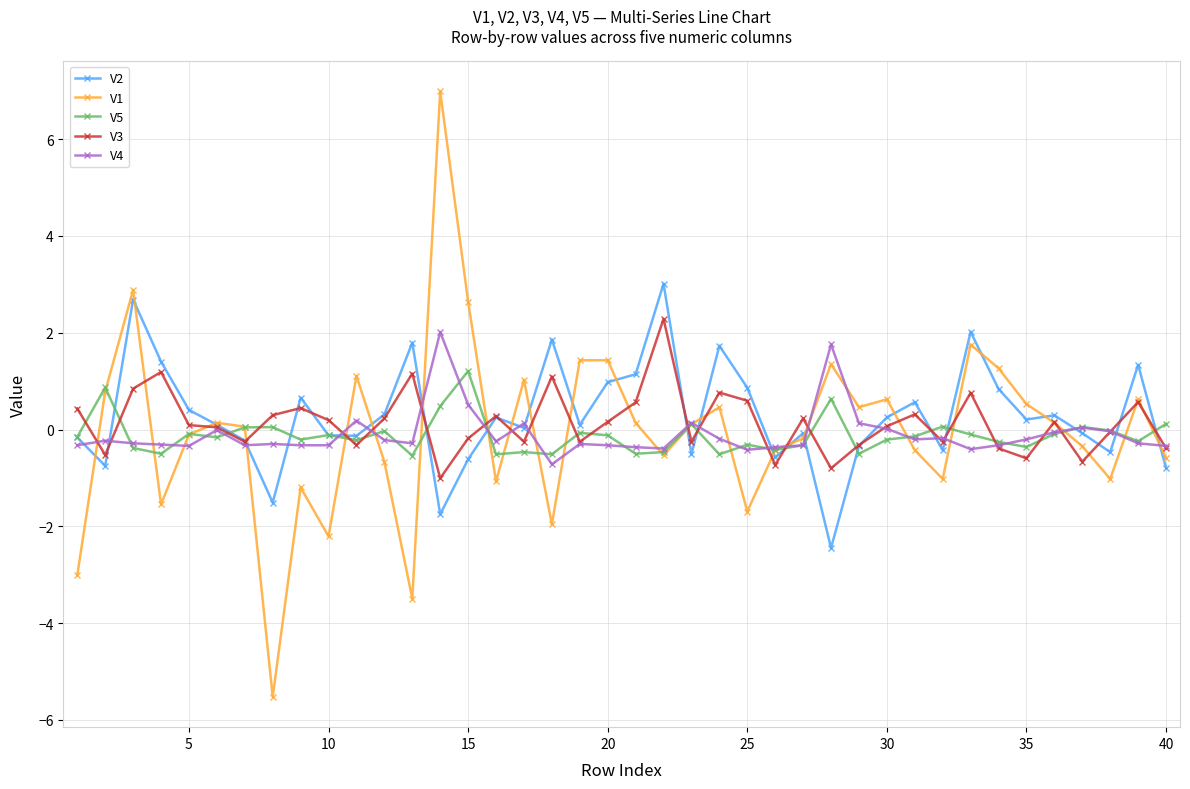

At how many categories does at least one series exceed -4?

40